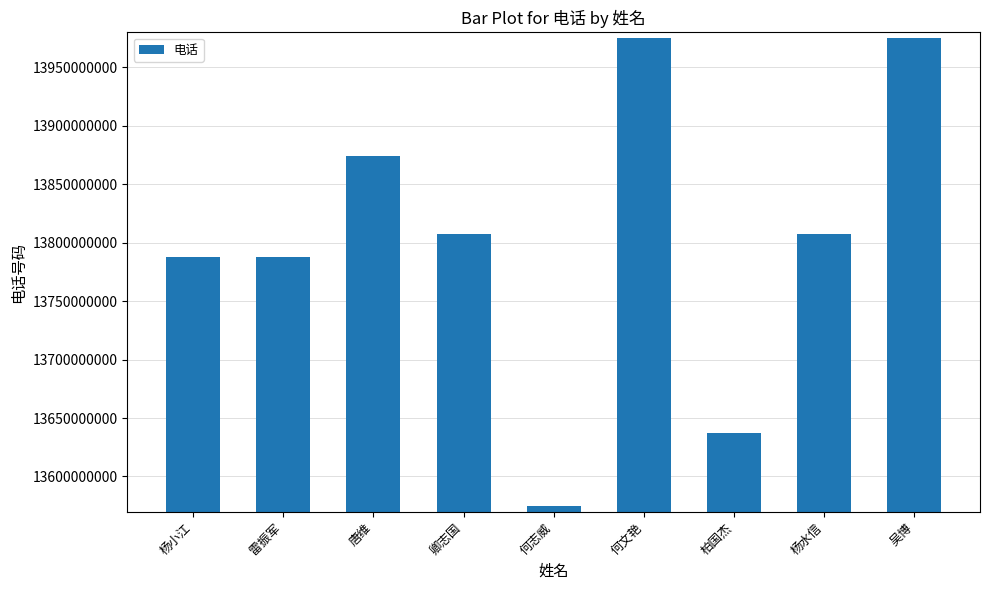

Where is the data nearest to the value 13774640443?

杨小江